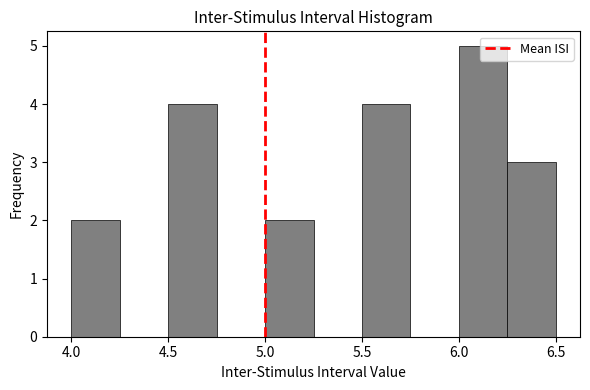

Over which range of the x-axis is the bar tallest?

6.00 to 6.25